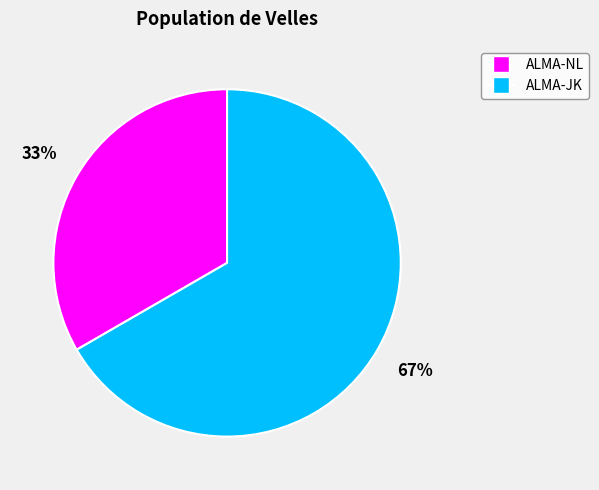

What is the ratio of the value at ALMA-NL to the value at ALMA-JK?

0.5